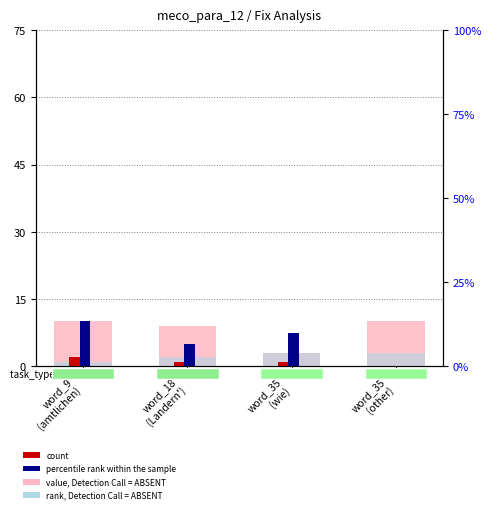

At which category does the chart reach its peak across all series?

word_9
(amtlichen)